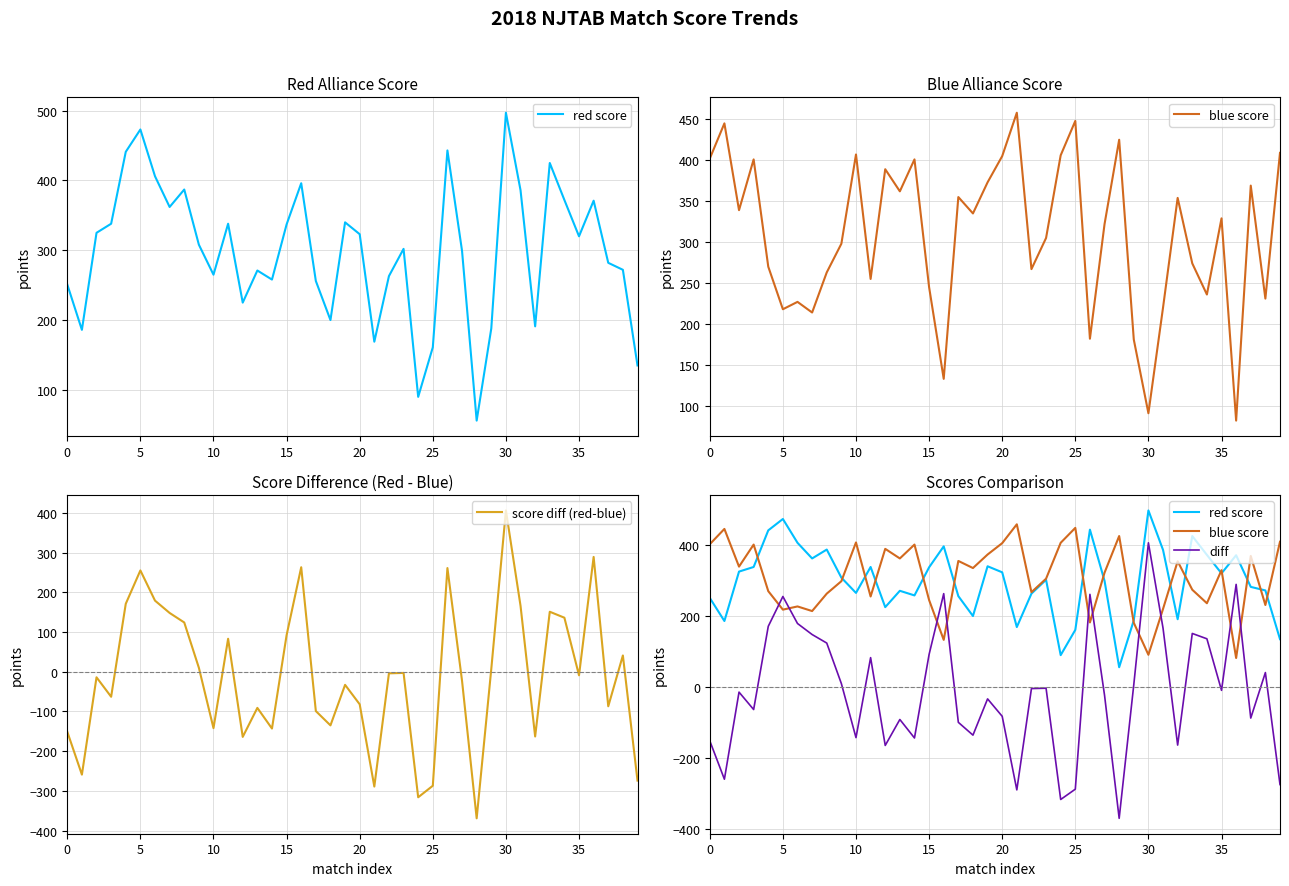

Which series has the largest total across all categories?

blue score